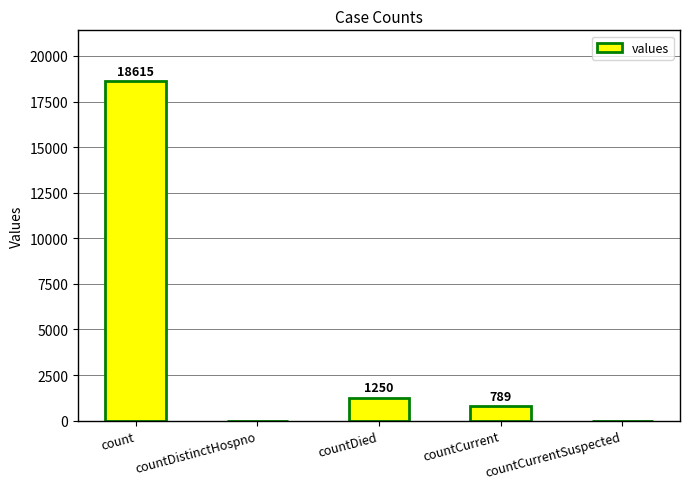

What is the sum of the values at countDied and countCurrentSuspected?

1250